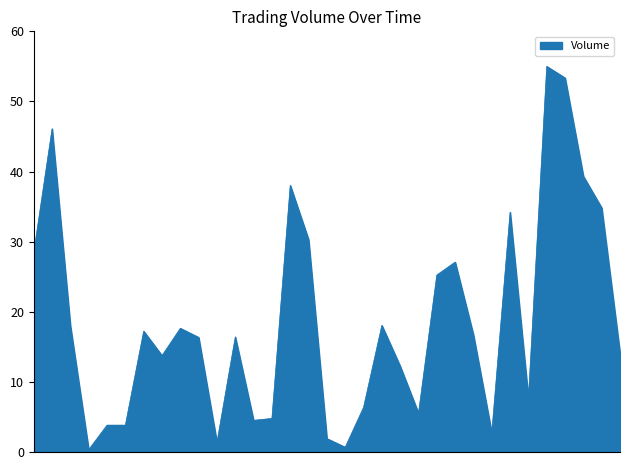

What is the greatest value displayed?

55.0